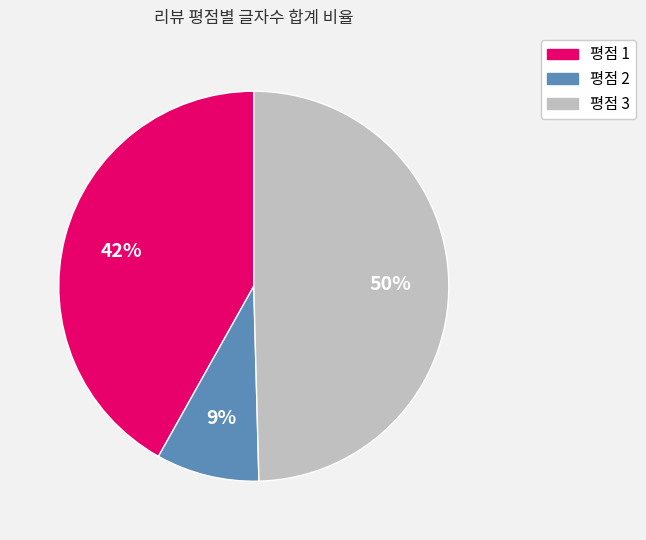

To the nearest percent, what is the difference between the largest and smallest slice percentages?

41%